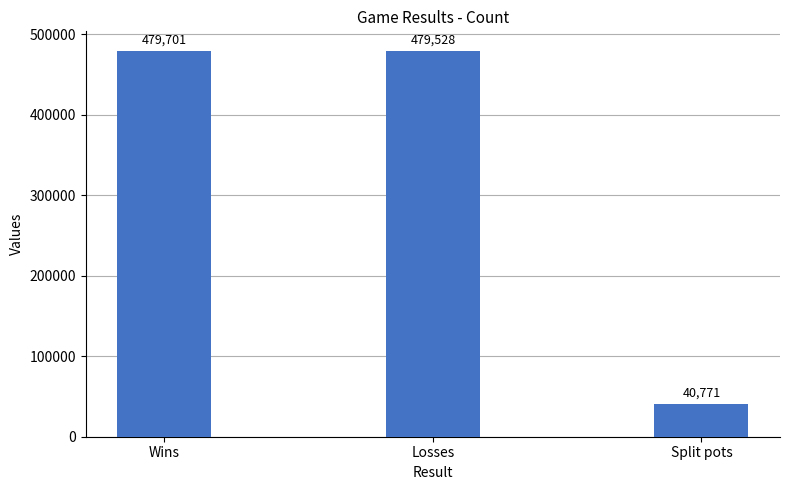

Which label corresponds to the largest value in the chart?

Wins